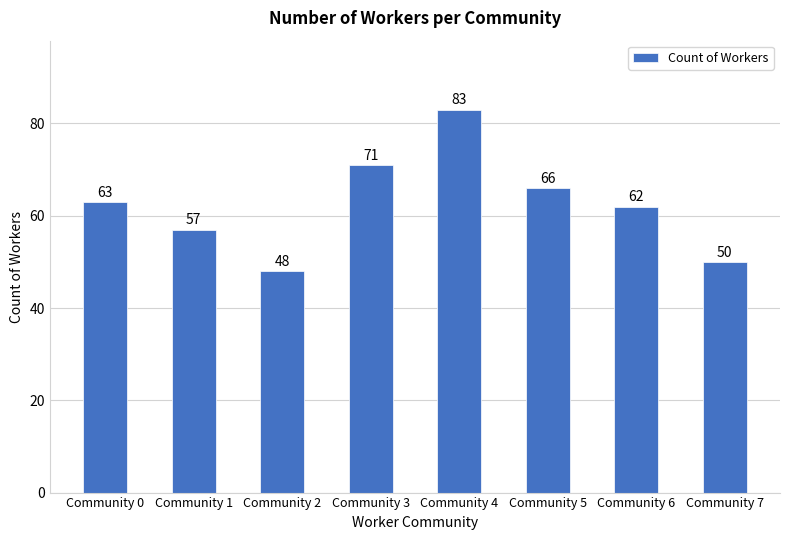

Reading left to right, list all the values displayed in this chart.

Community 0=63	Community 1=57	Community 2=48	Community 3=71	Community 4=83	Community 5=66	Community 6=62	Community 7=50